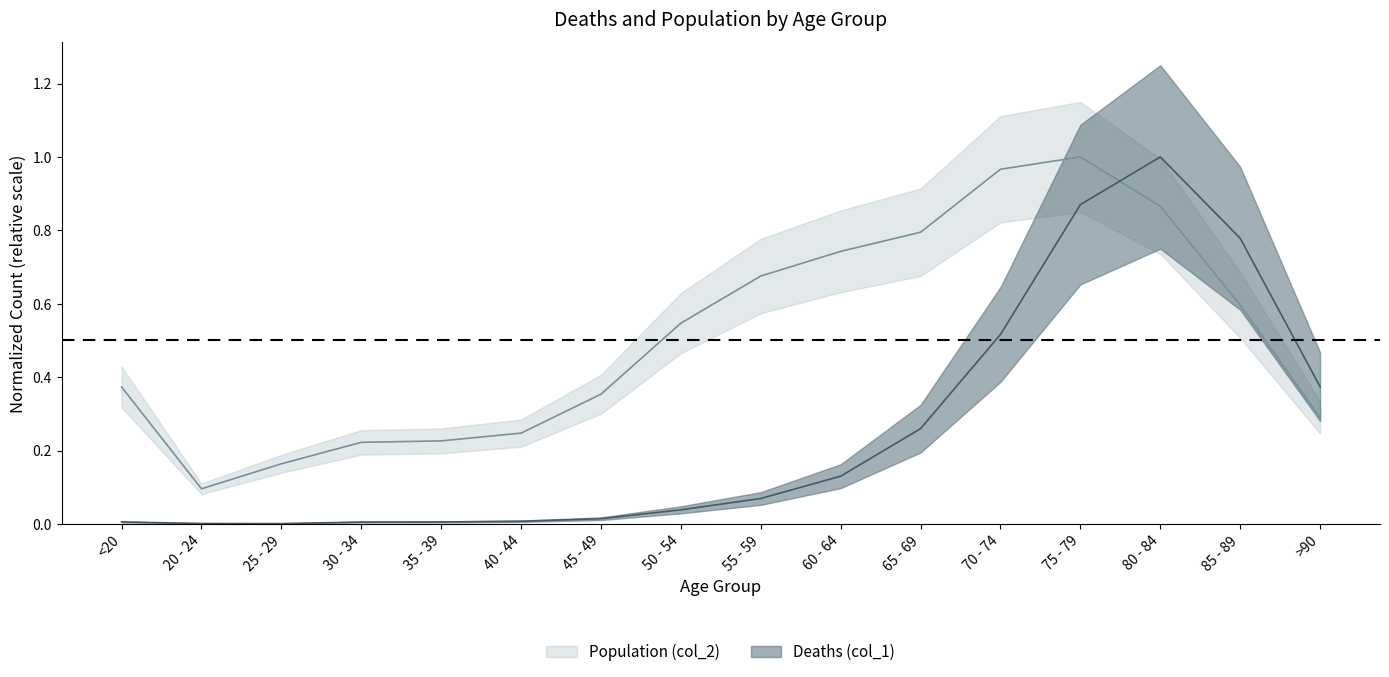

What is the highest value of the Deaths (col_1) series?

1.0